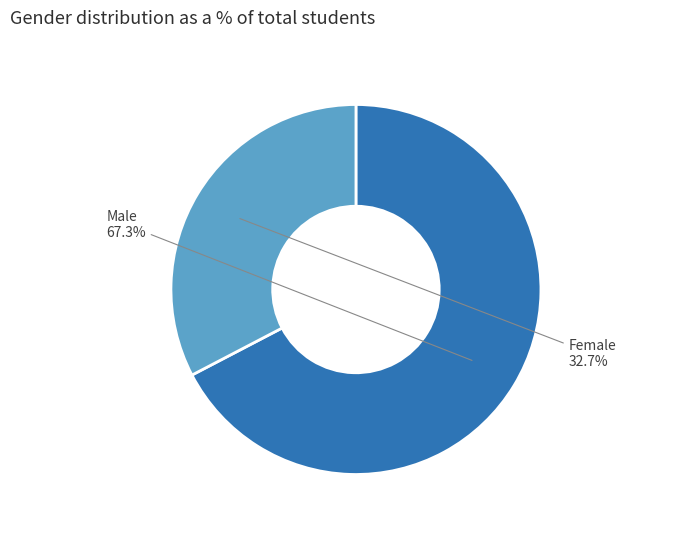

What is the largest slice in the pie chart?

Male